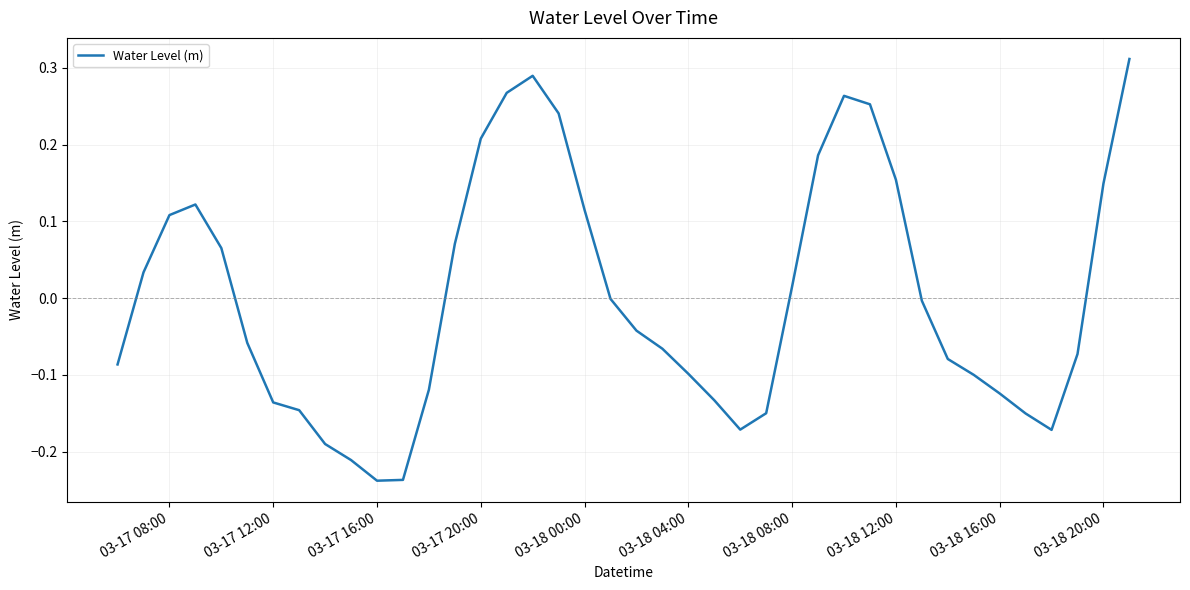

What is the difference between the maximum and minimum values?

0.5